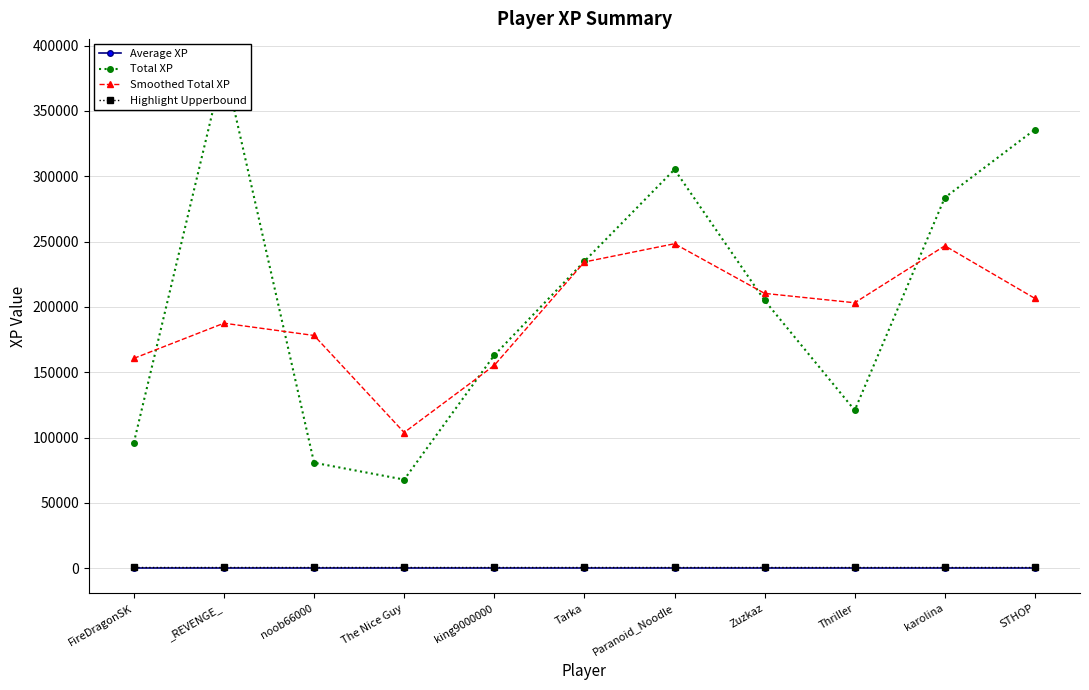

Is this an area chart (filled region under the line)?

No